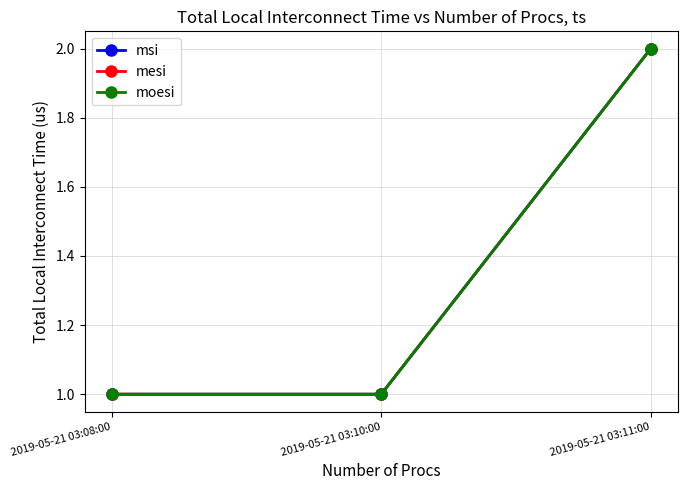

Rank the categories by moesi value from lowest to highest.

2019-05-21 03:08:00, 2019-05-21 03:10:00, 2019-05-21 03:11:00